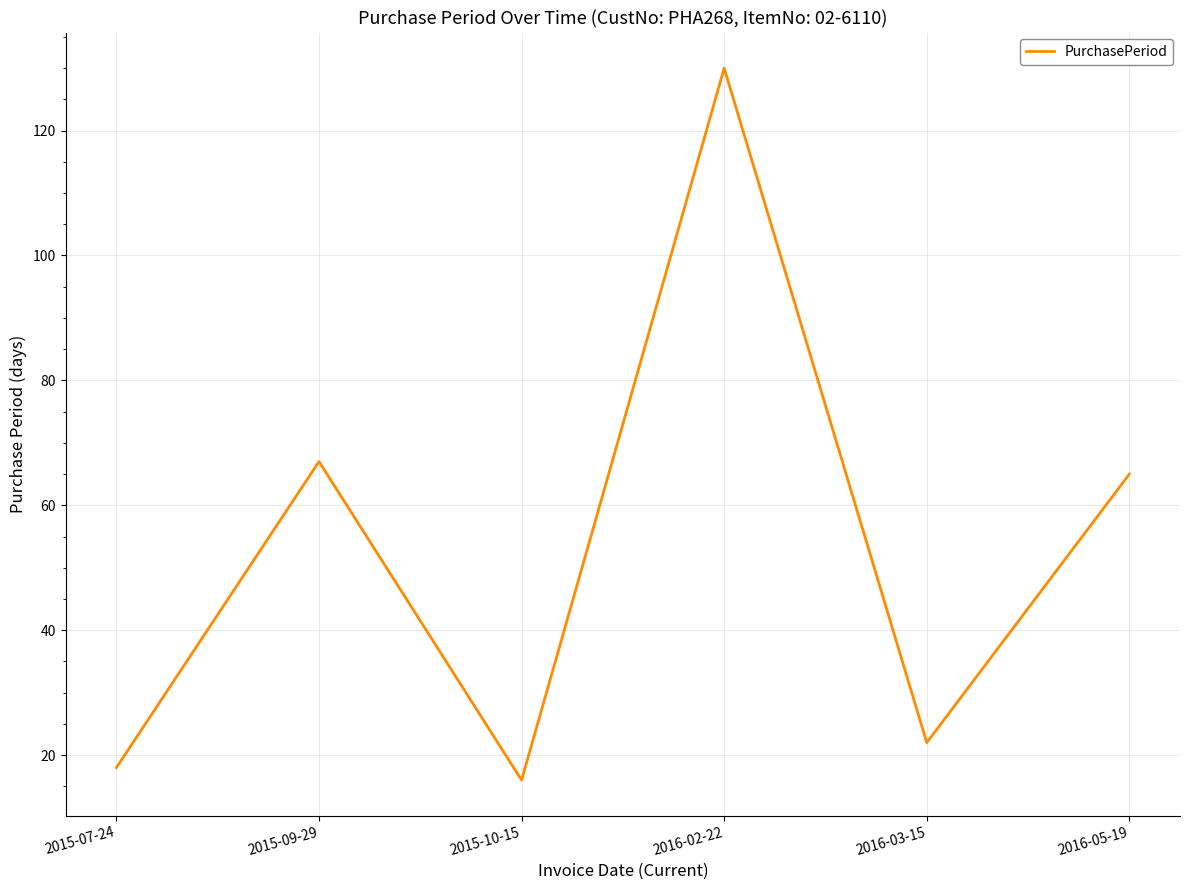

Reading left to right, what are all the values shown in this chart?

2015-07-24=18	2015-09-29=67	2015-10-15=16	2016-02-22=130	2016-03-15=22	2016-05-19=65